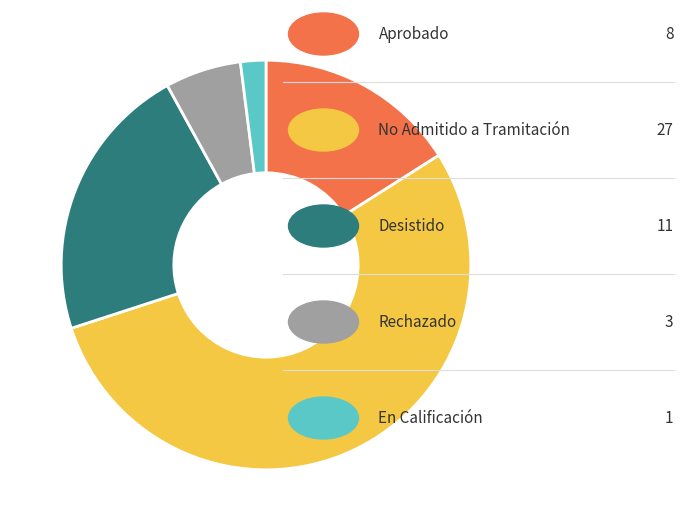

Does any single category account for the majority?

Yes